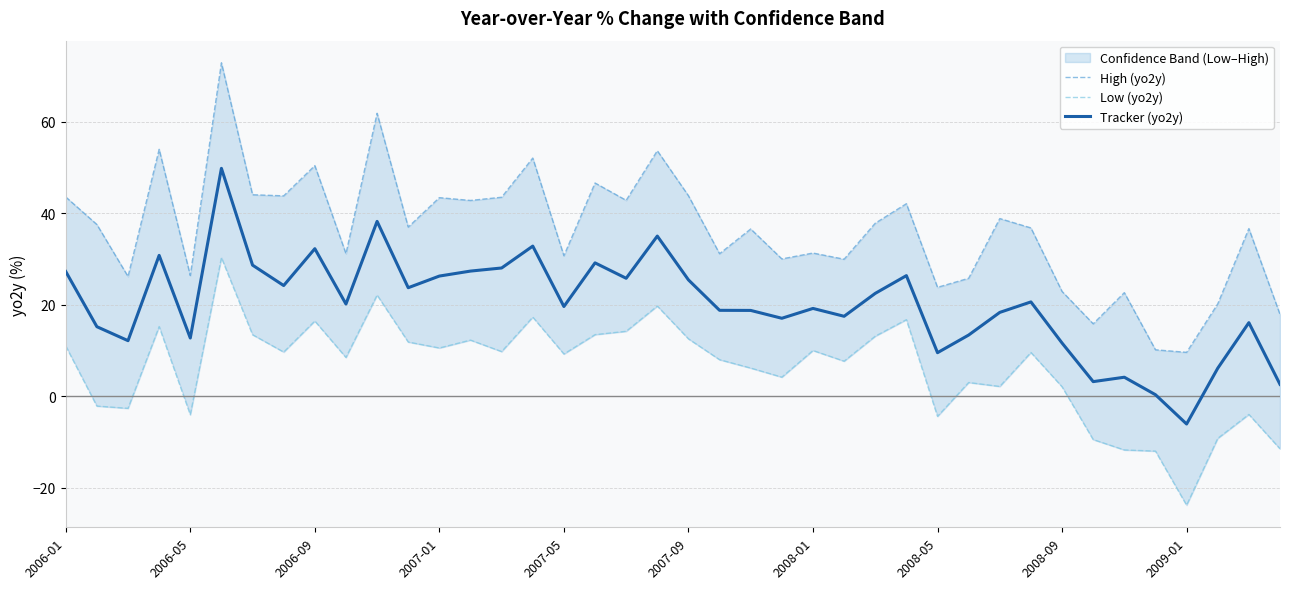

How many positive values does the Tracker (yo2y) series have?

39